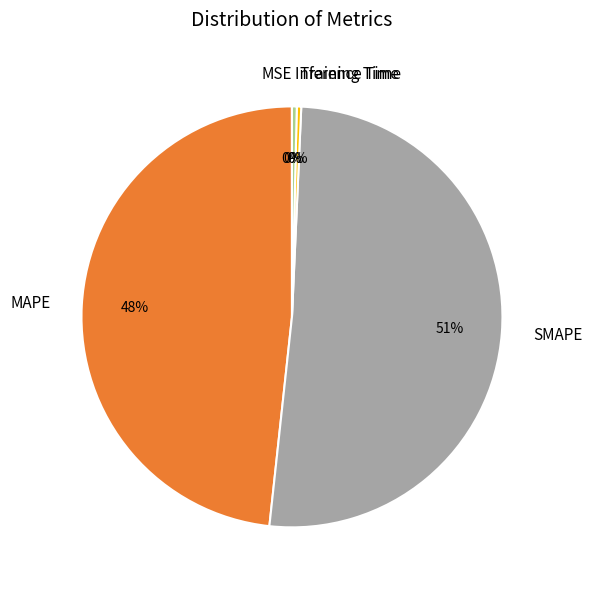

Between SMAPE and Inference Time, which is larger?

SMAPE